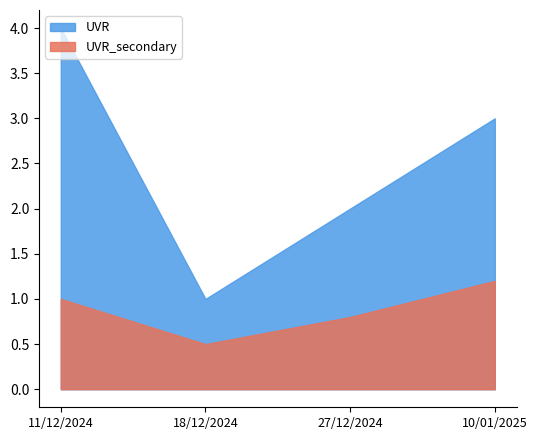

How many UVR_secondary values are between 0 and 1?

3